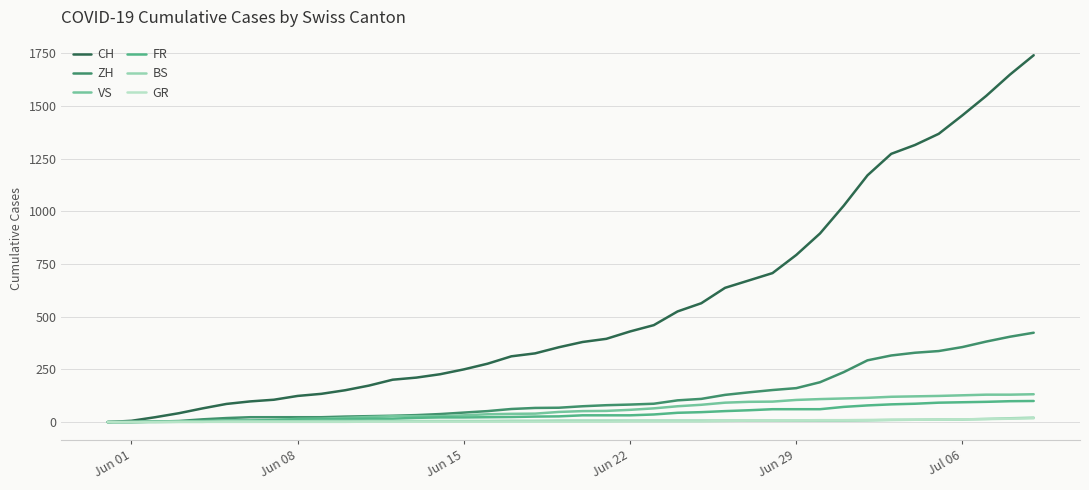

Which series has the widest spread of values?

CH